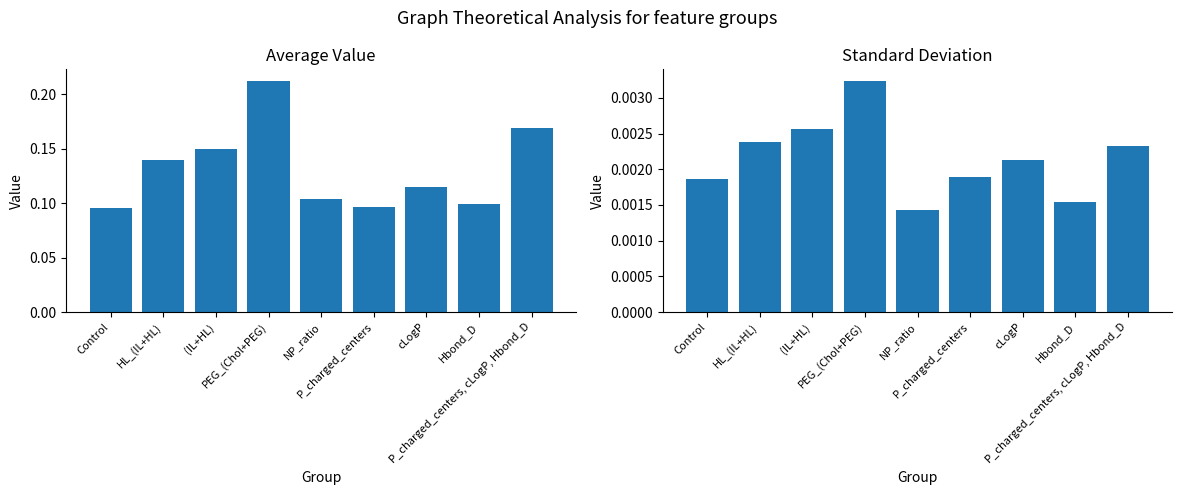

Rank the categories by Average Value value from lowest to highest.

Control, P_charged_centers, Hbond_D, NP_ratio, cLogP, HL_(IL+HL), (IL+HL), P_charged_centers, cLogP, Hbond_D, PEG_(Chol+PEG)